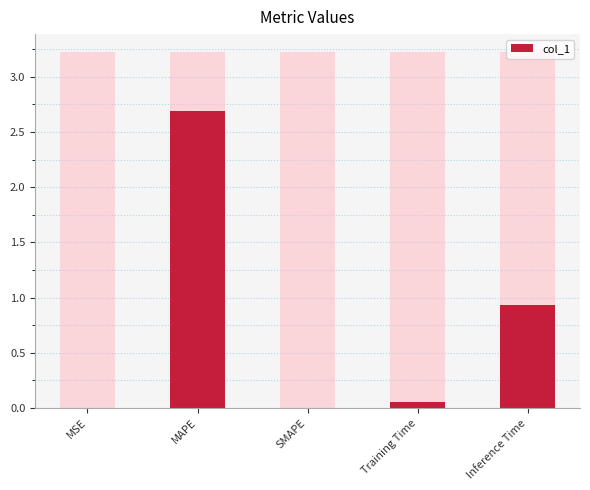

Reading right to left, list all the values displayed in this chart.

Inference Time=0.9	Training Time=0.1	SMAPE=0.0	MAPE=2.7	MSE=0.0